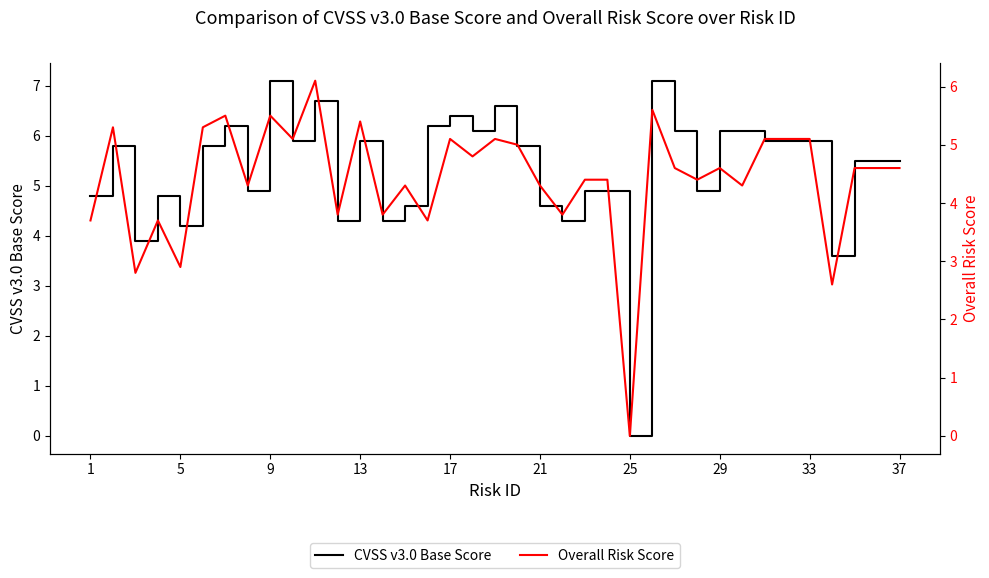

Which has a higher value, 17 or 36?

17